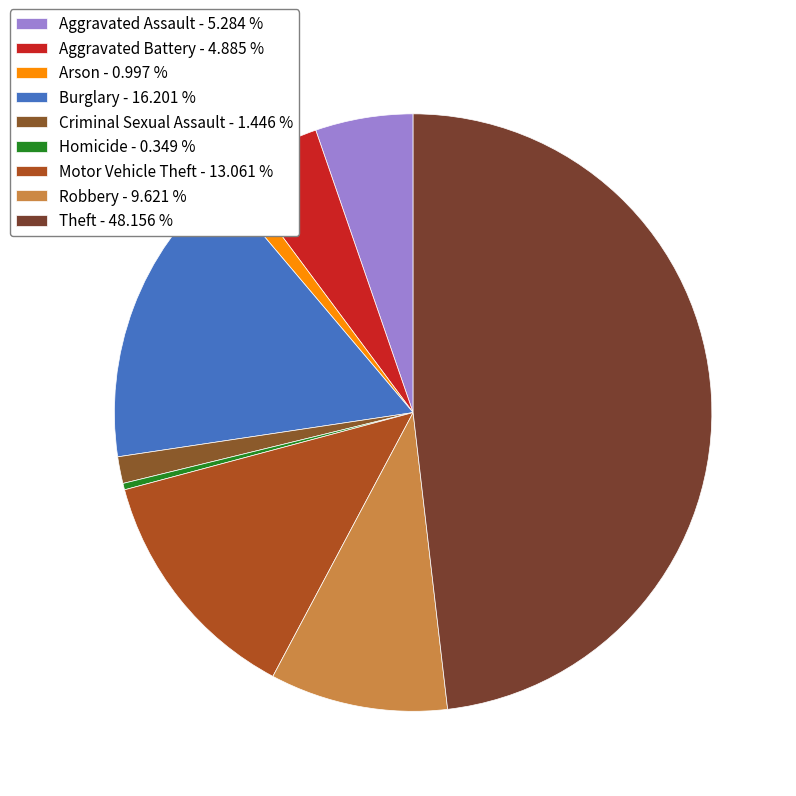

Which category has the biggest portion of the pie?

Theft